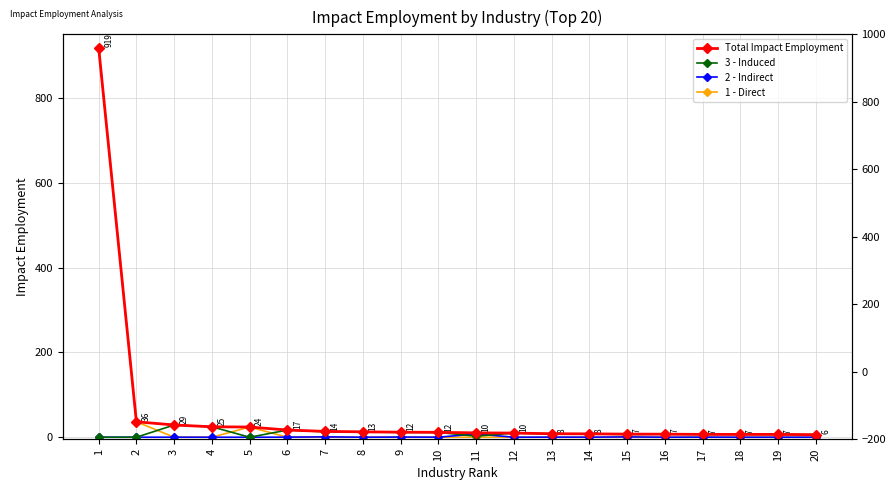

At how many categories does at least one series exceed 793?

1